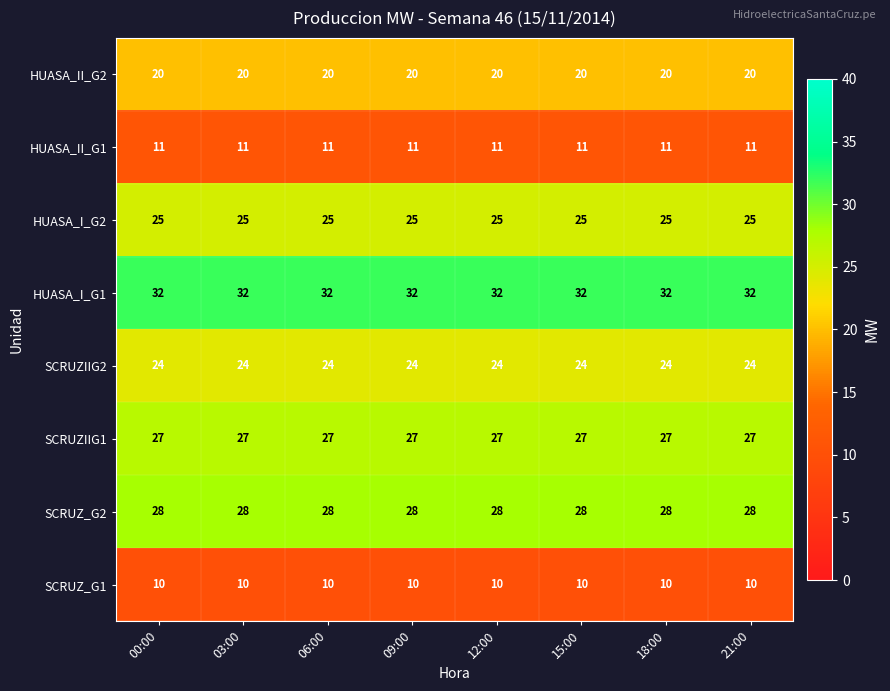

What is the sum of the HUASA_I_G1 values at 15:00 and 09:00?

64